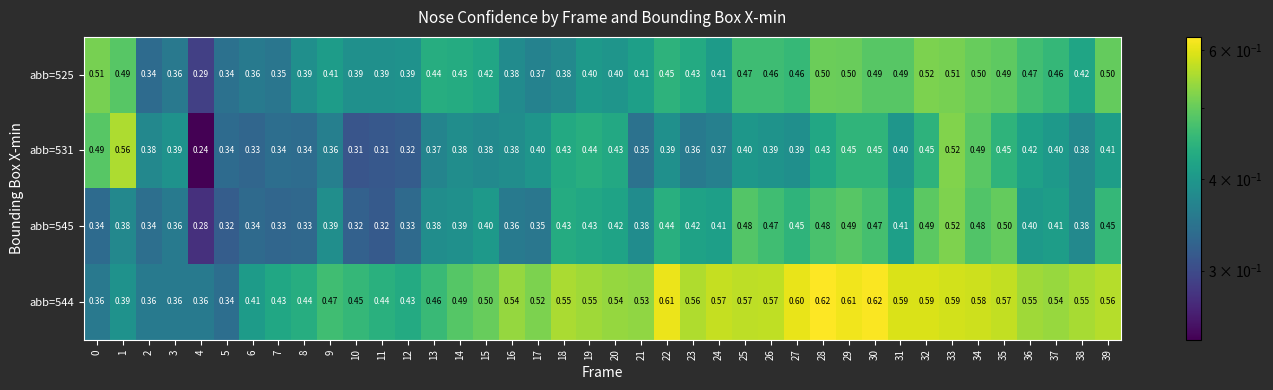

Which series has the widest spread of values?

abb=531